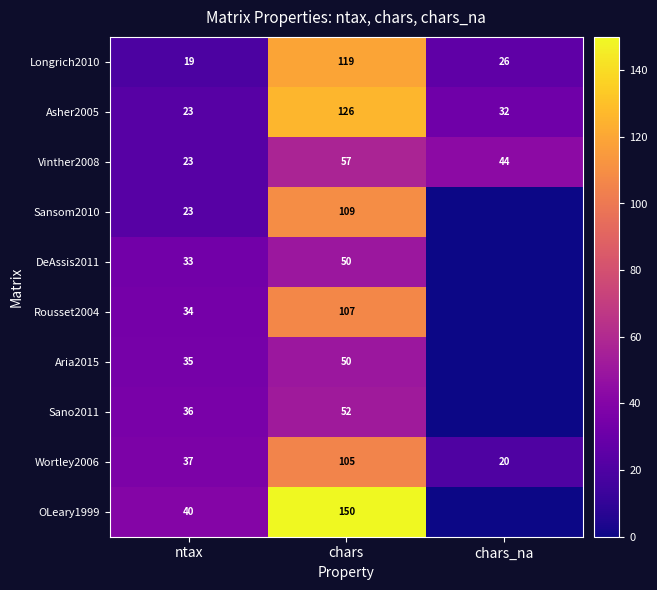

Is it true that Longrich2010 equals 19 at ntax?

True